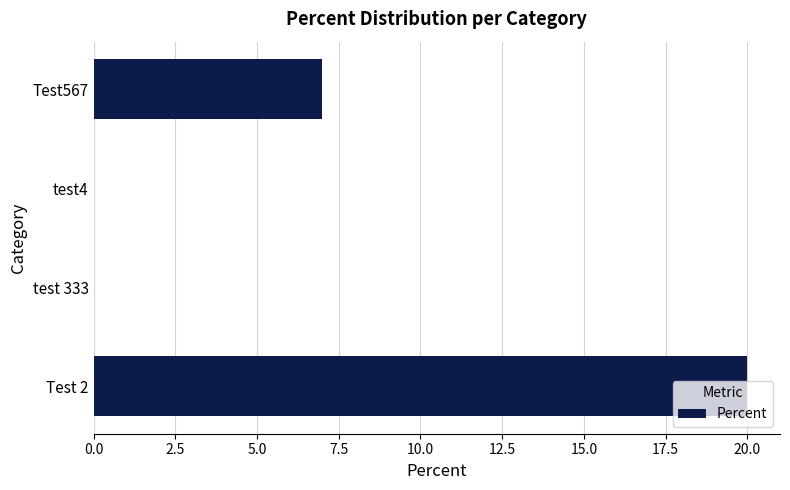

Which category has the highest value across all series?

Test 2